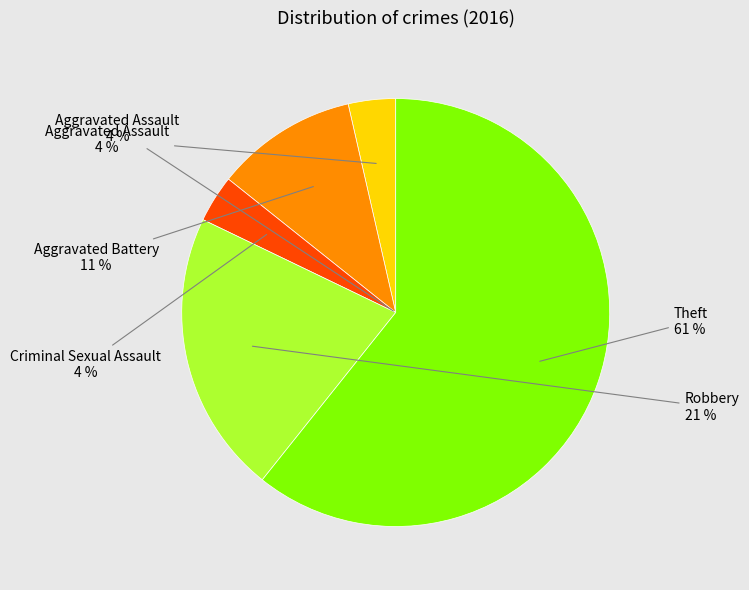

True or false: Robbery accounts for 21% of the total.

True